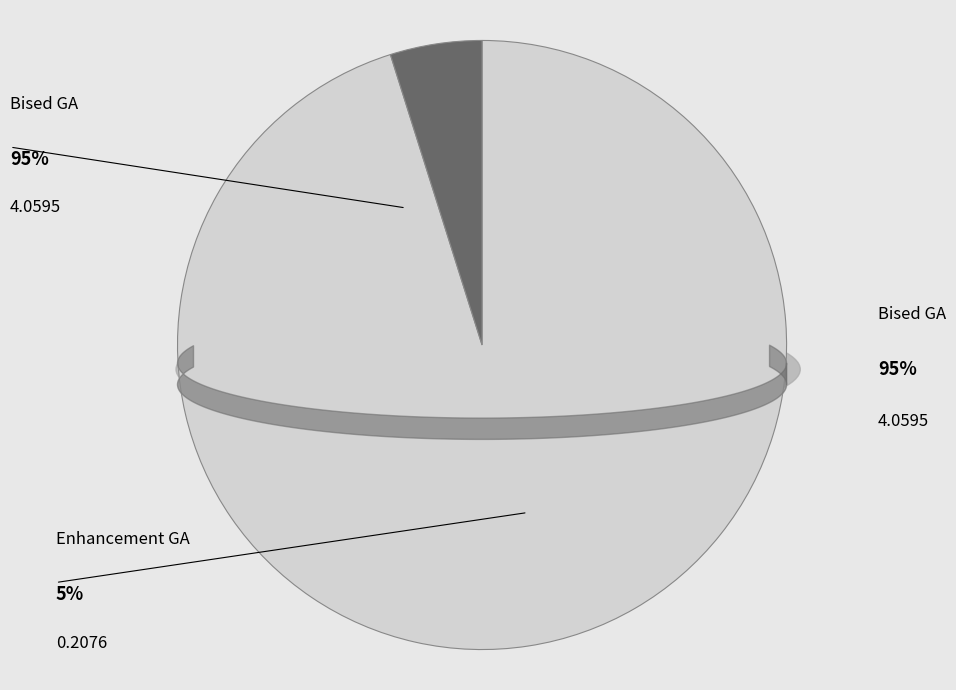

Rank the categories by value from lowest to highest.

Enhancement GA, Bised GA